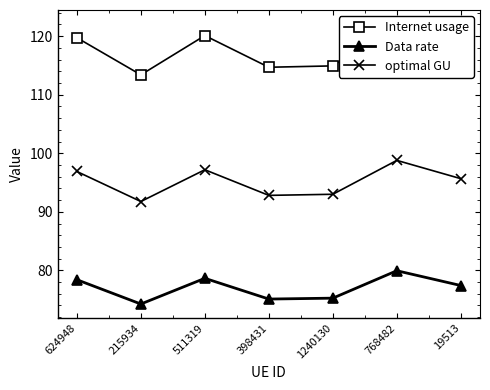

True or false: Internet usage and optimal GU cross at least once.

False